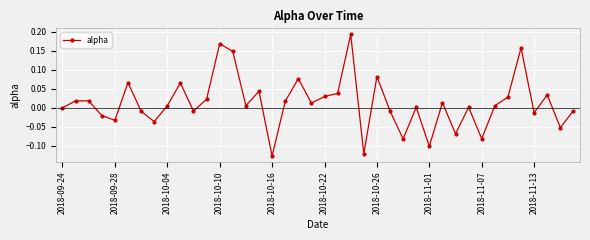

True or false: there are more than 2 points higher than both neighbors.

True